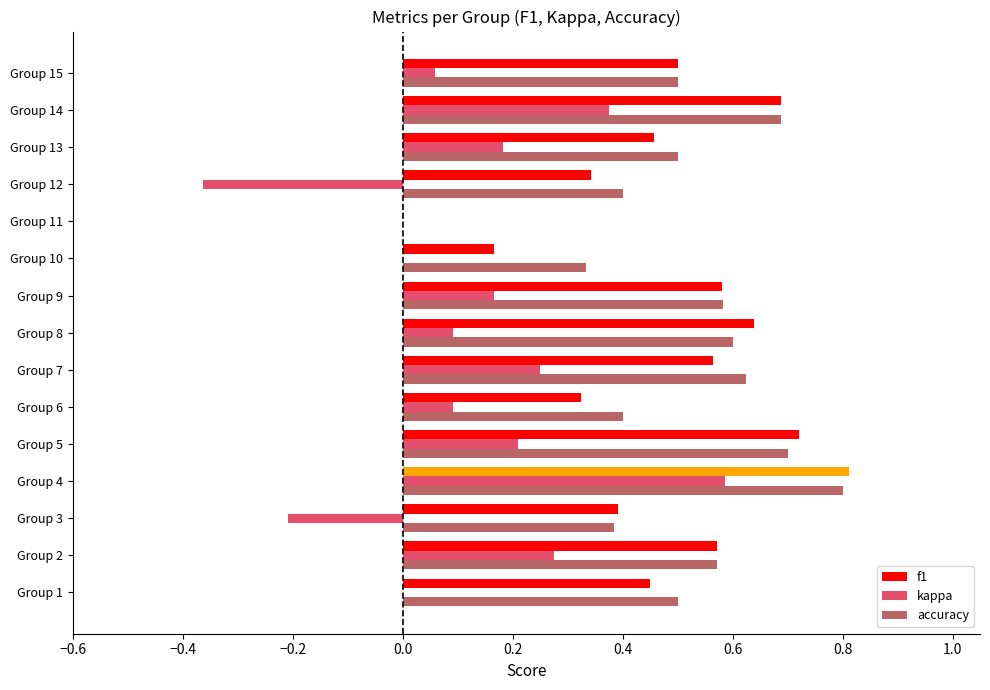

Is it true that accuracy equals 0.6 at Group 7?

True